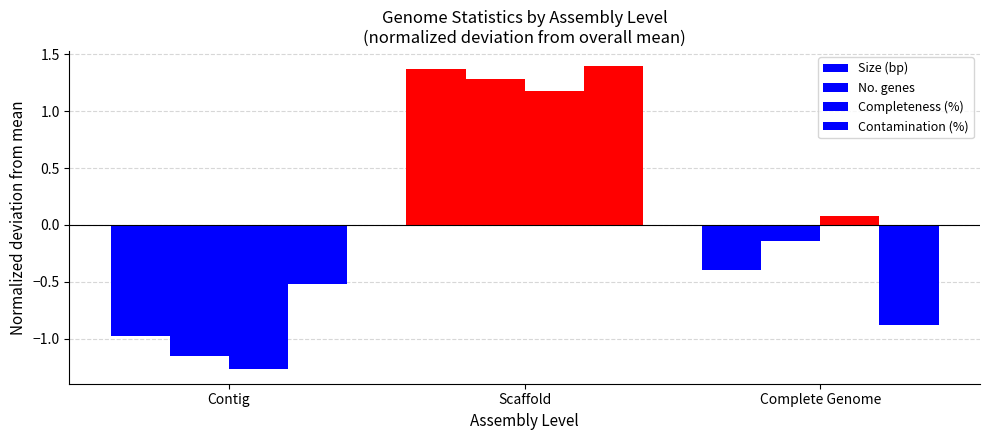

Which series changed the most between Contig and Scaffold?

Completeness (%)